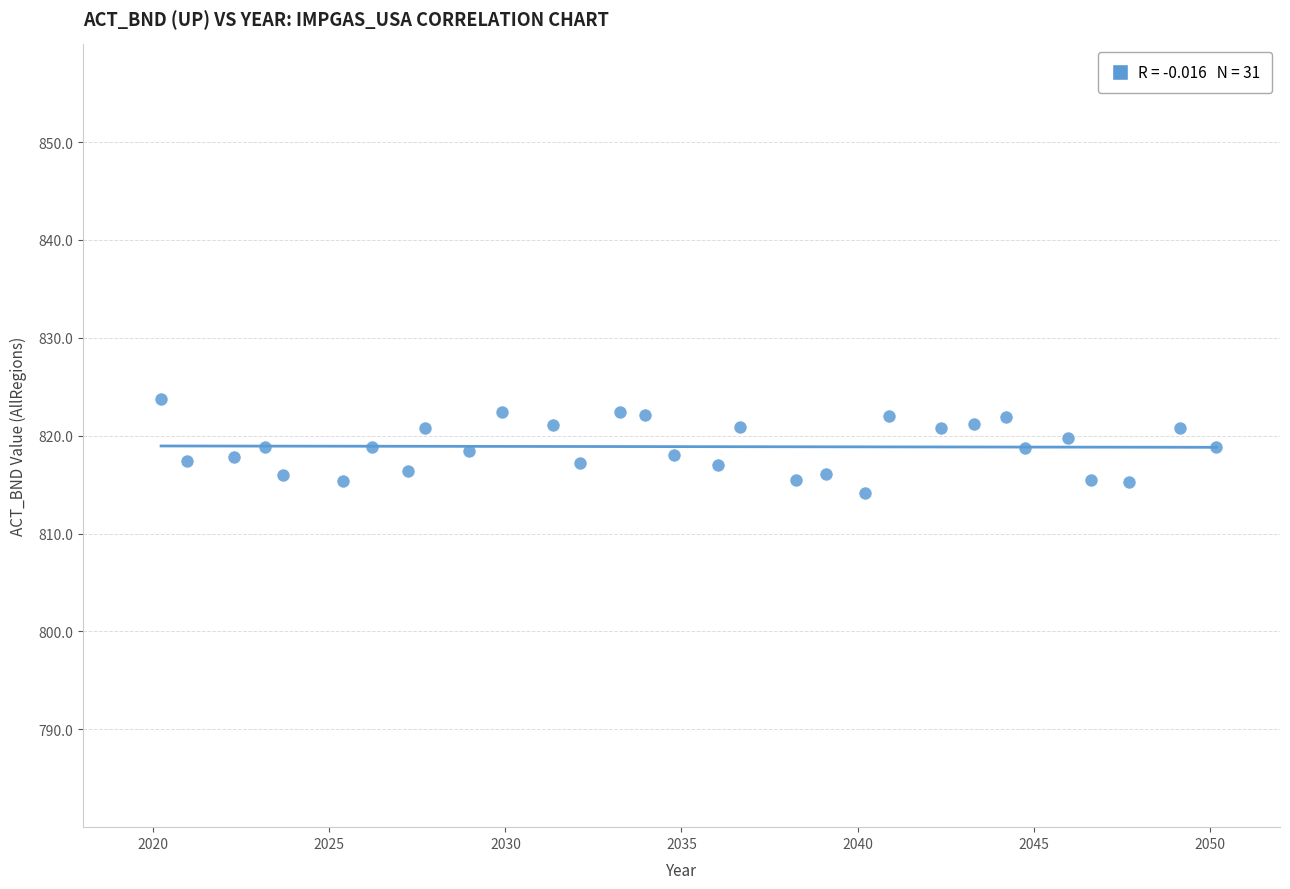

What is the range of Y values (max minus min)?

9.6